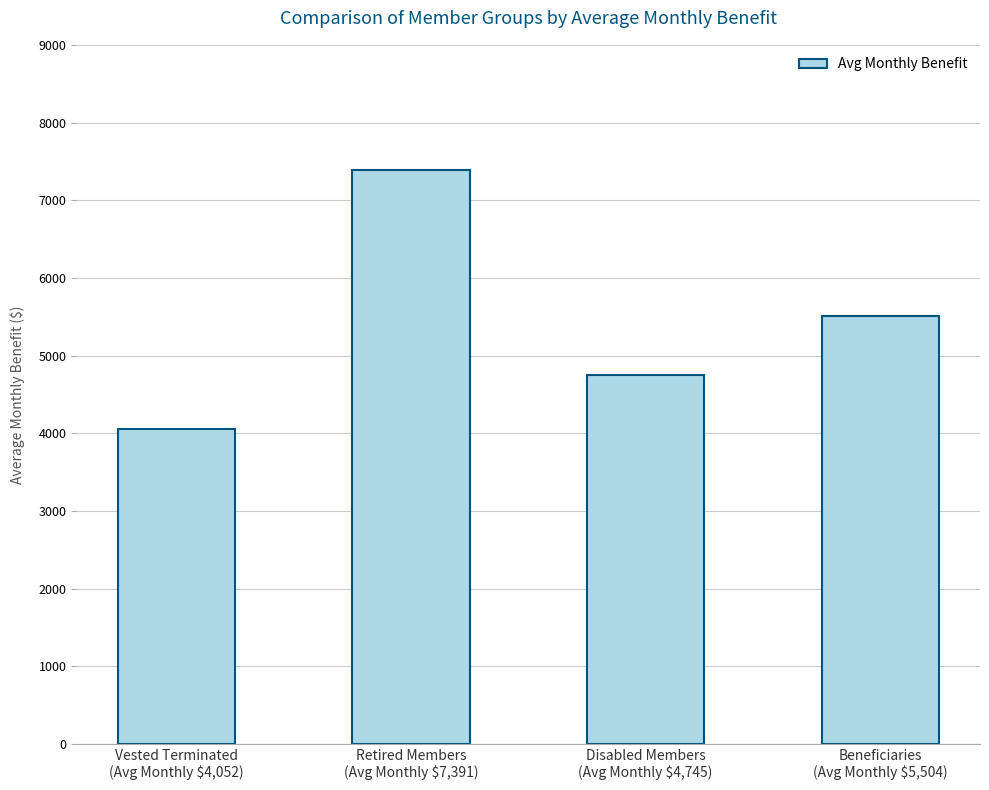

List the labels in order of value, smallest first.

Vested Terminated
(Avg Monthly $4,052), Disabled Members
(Avg Monthly $4,745), Beneficiaries
(Avg Monthly $5,504), Retired Members
(Avg Monthly $7,391)